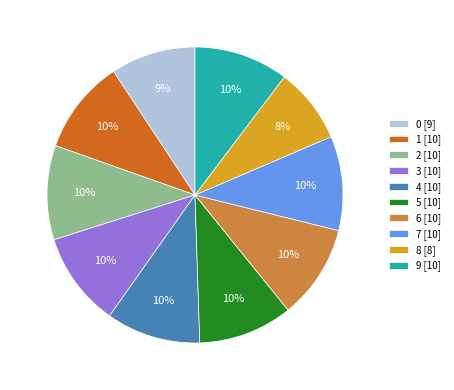

To the nearest percent, what portion does 9 [10] represent?

10%